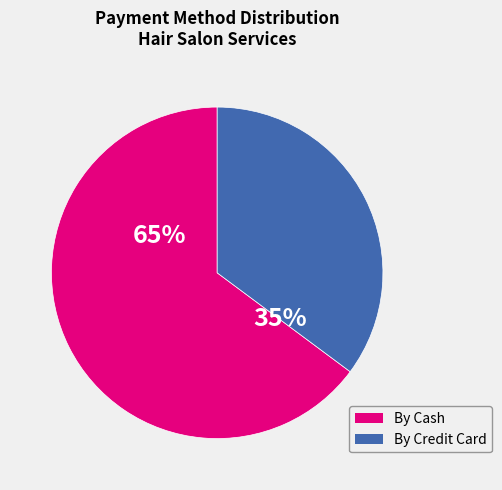

Which has a higher value, By Credit Card or By Cash?

By Cash